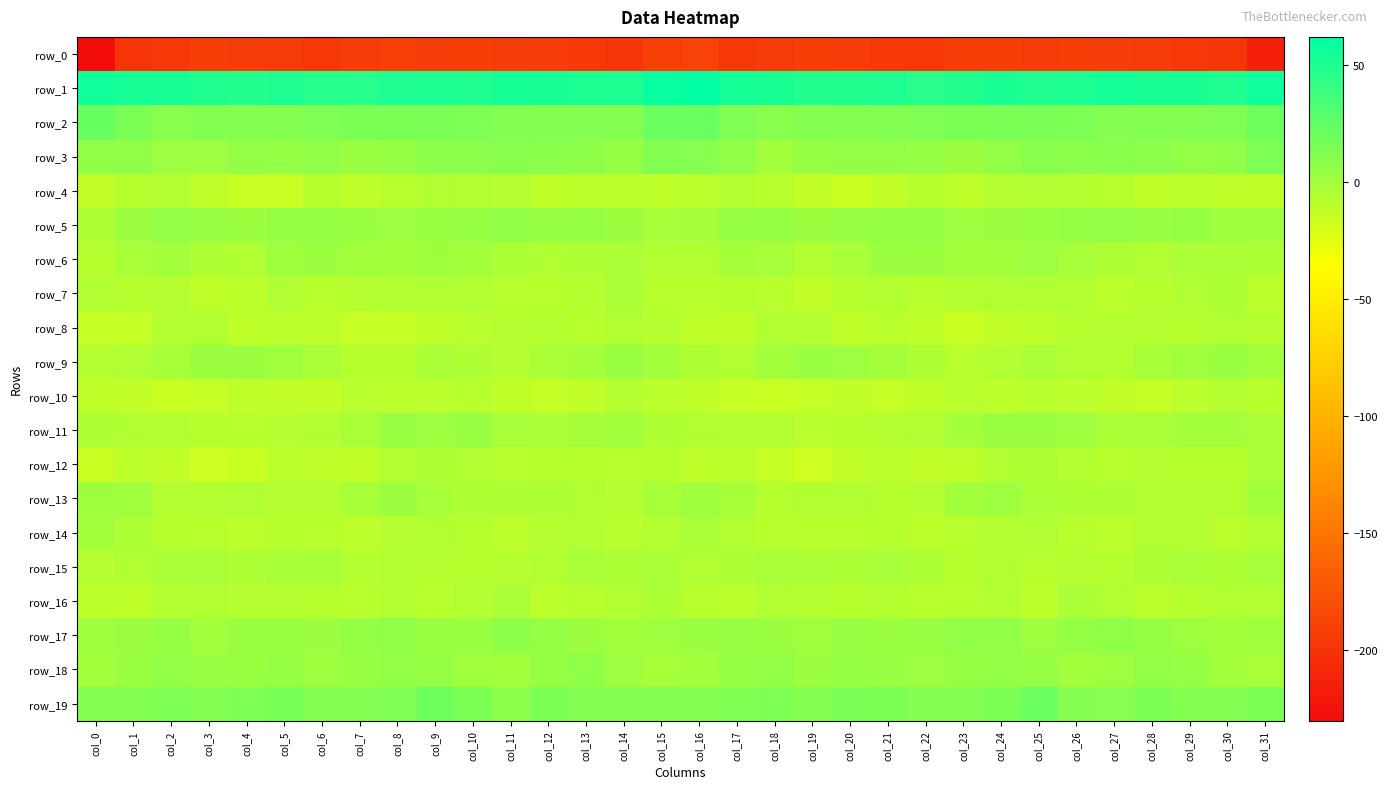

How many distinct data groups are displayed?

20